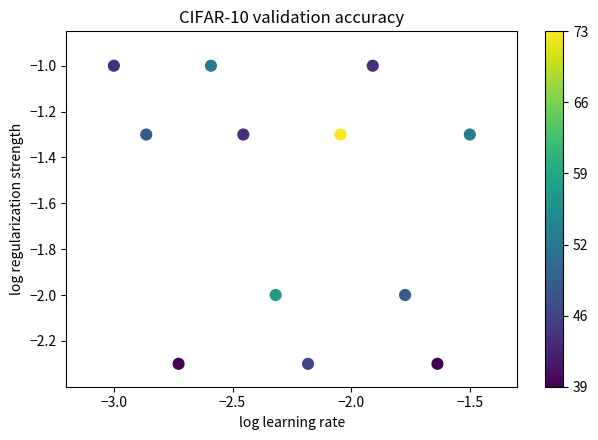

What is the range of Y values (max minus min)?

1.3